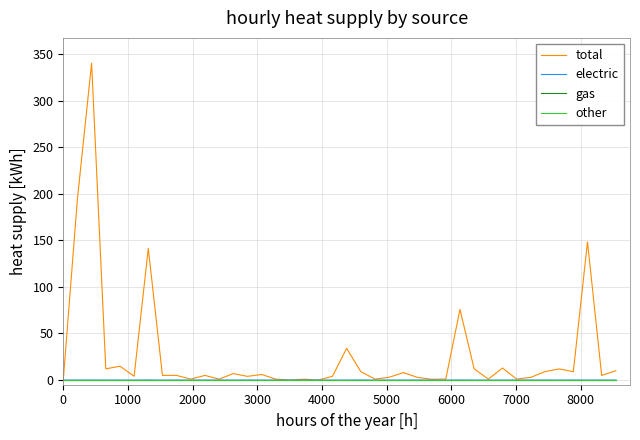

Does the chart display data point markers on the line(s)?

No